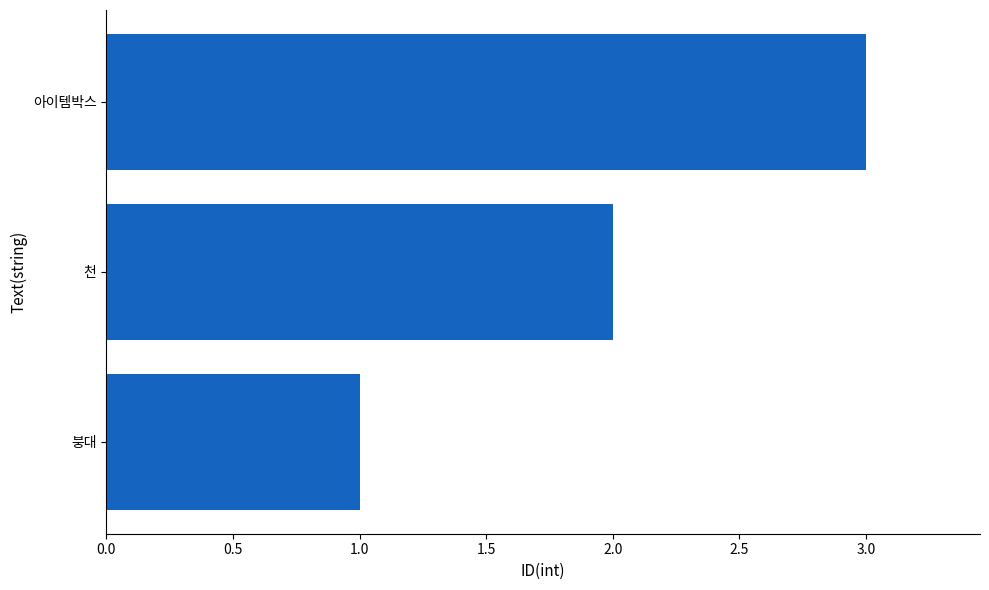

What is the minimum value shown in the chart?

1